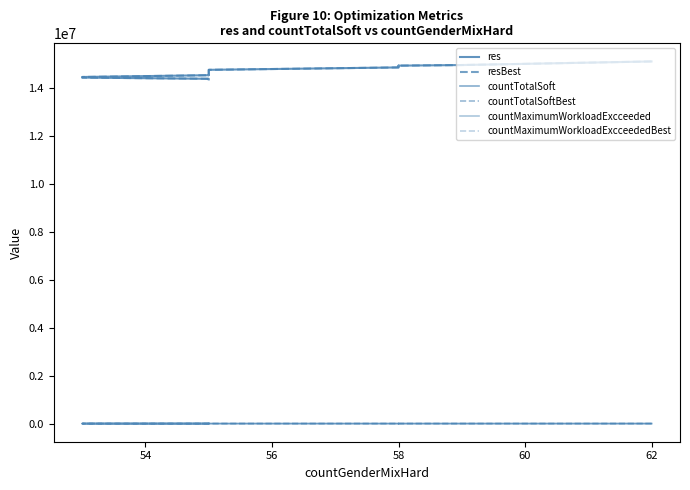

Which series has the largest total across all categories?

res